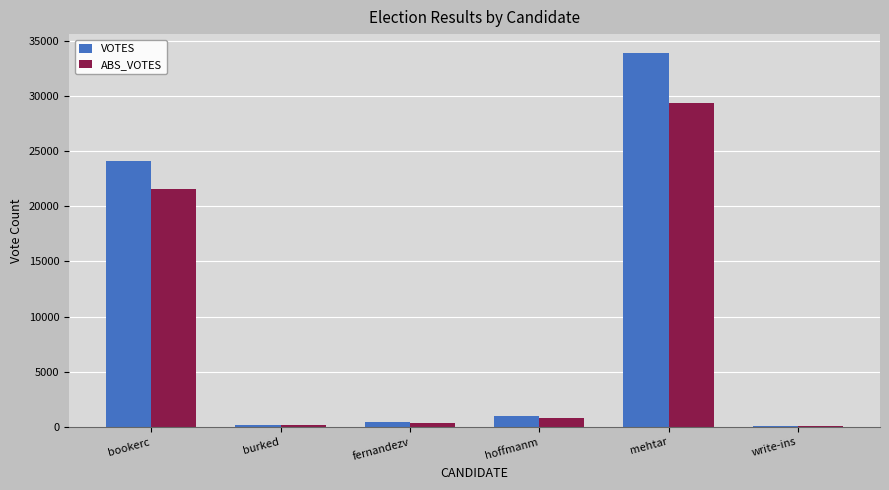

Are the bars grouped side by side (vs. stacked)?

Yes